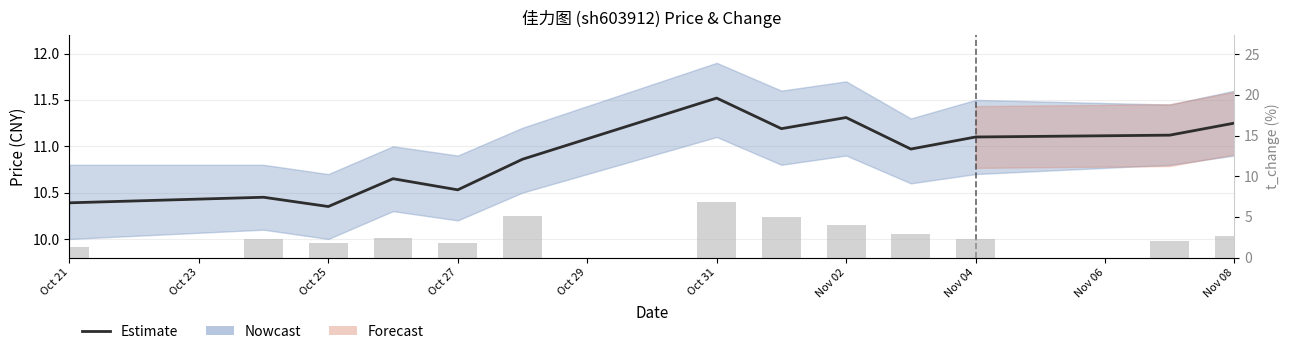

The value of t_change at Nov 04 is 8.2. True or false?

False